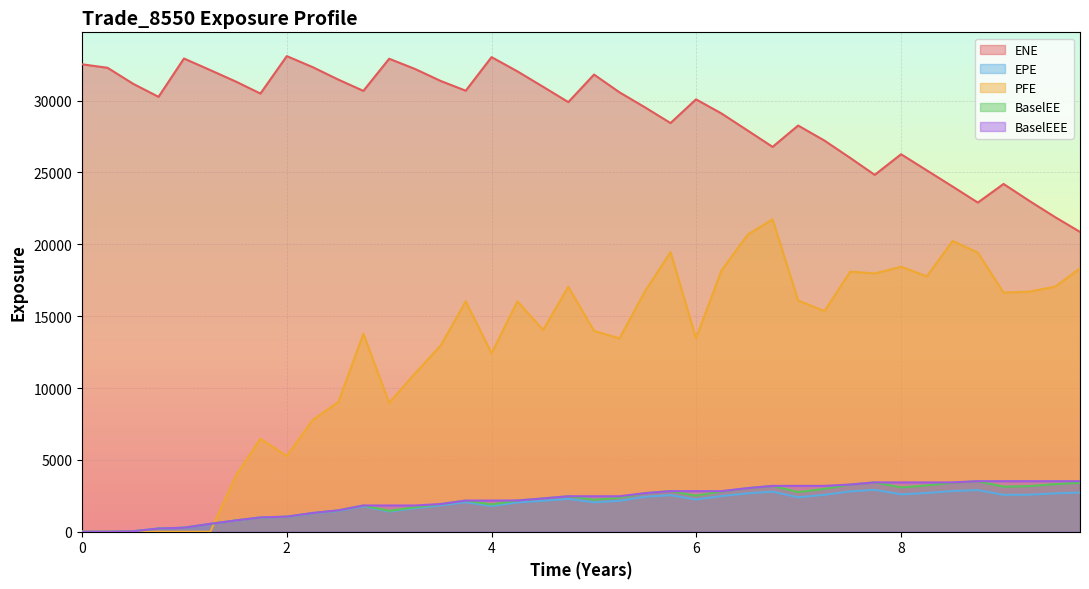

Which label corresponds to the largest value in the chart?

2.0